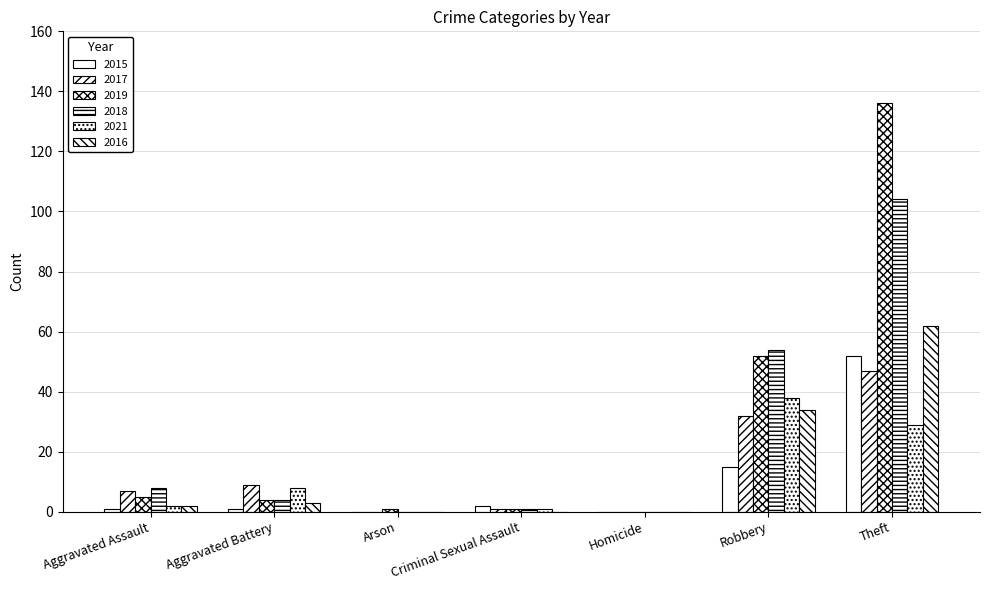

Count the number of data series in this chart.

6